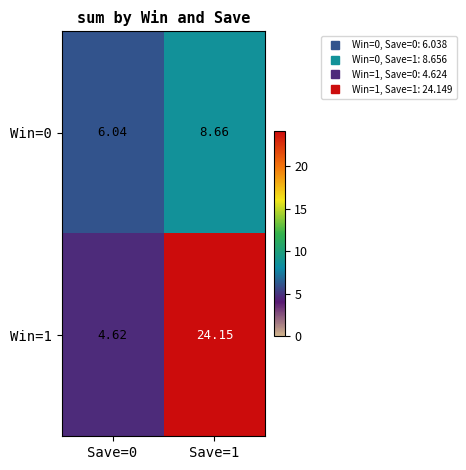

Which series changed the most between Save=0 and Save=1?

Win=1